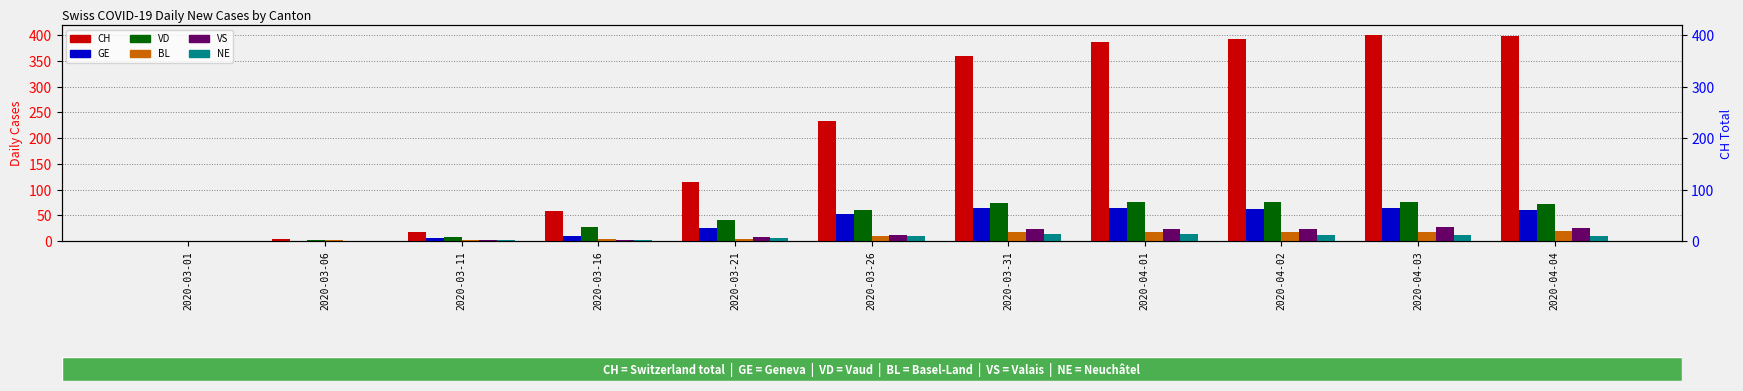

At 2020-03-26, list the series in order from smallest to largest.

BL, NE, VS, GE, VD, CH